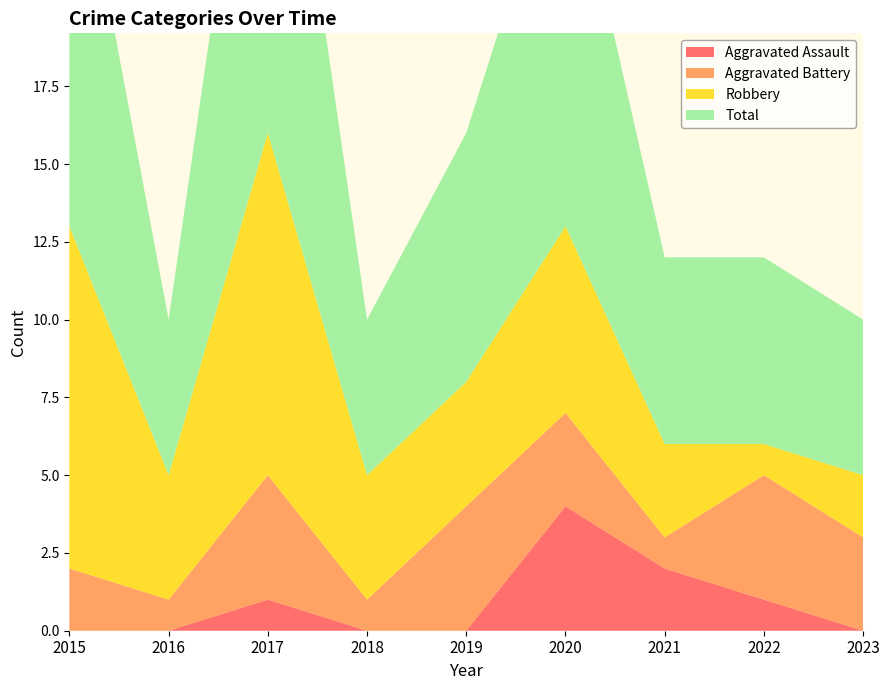

Reading left to right, transcribe all the data shown in this chart.

Aggravated Assault: 2015=0	2016=0	2017=1	2018=0	2019=0	2020=4	2021=2	2022=1	2023=0
Aggravated Battery: 2015=2	2016=1	2017=4	2018=1	2019=4	2020=3	2021=1	2022=4	2023=3
Robbery: 2015=11	2016=4	2017=11	2018=4	2019=4	2020=6	2021=3	2022=1	2023=2
Total: 2015=14	2016=5	2017=16	2018=5	2019=8	2020=13	2021=6	2022=6	2023=5